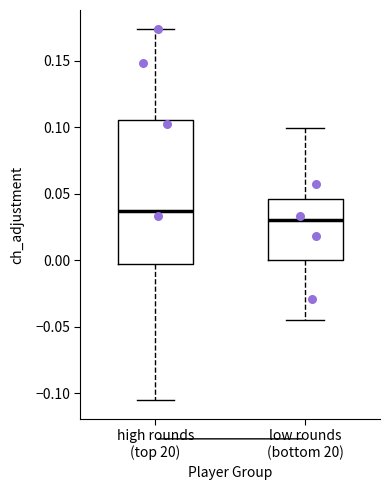

Where does the median line of the box for low rounds (bottom 20) sit on the y-axis? The values are not printed on the chart, so give them approximately, as read against the axis.

0.030